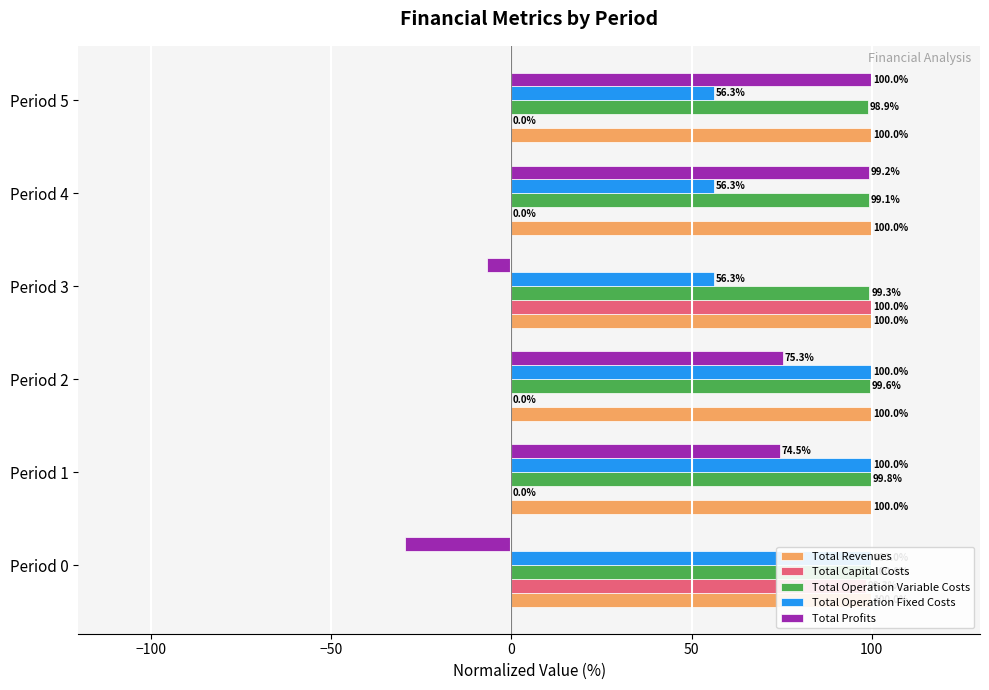

How many negative values does the Total Profits series have?

2